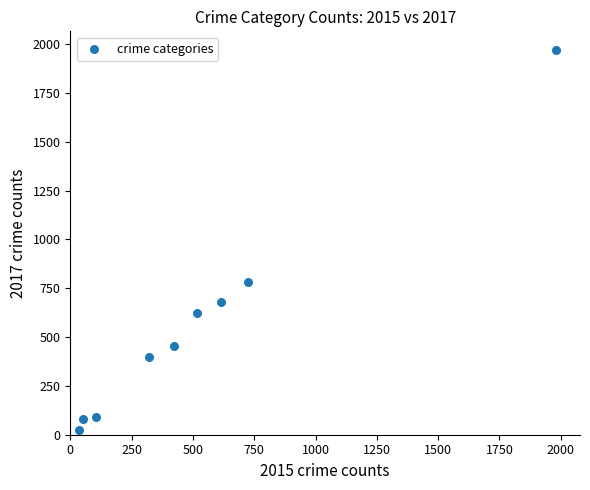

What Y value in the scatter plot is closest to 995?

780